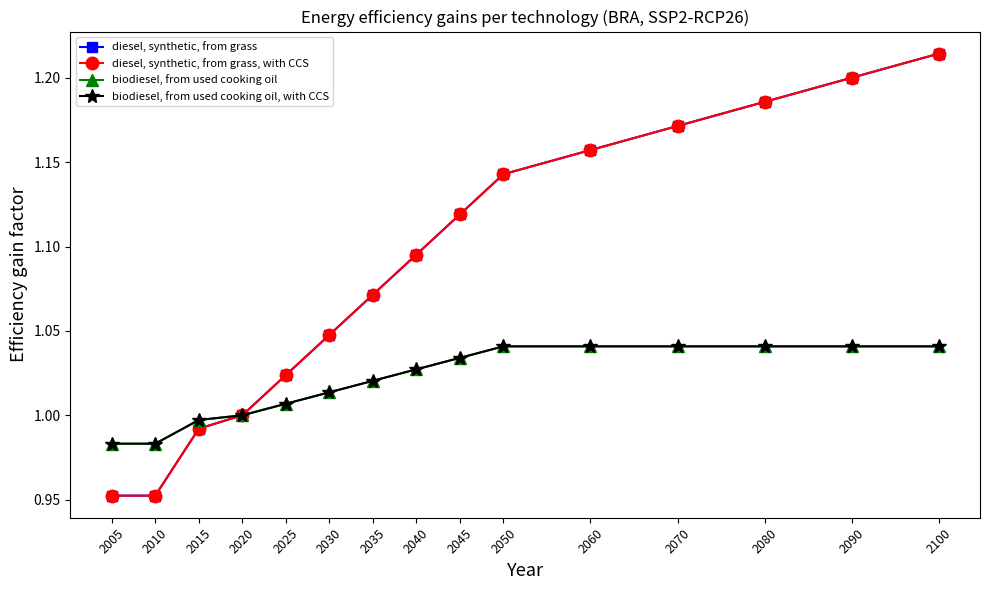

At which label does diesel, synthetic, from grass reach its peak?

2100